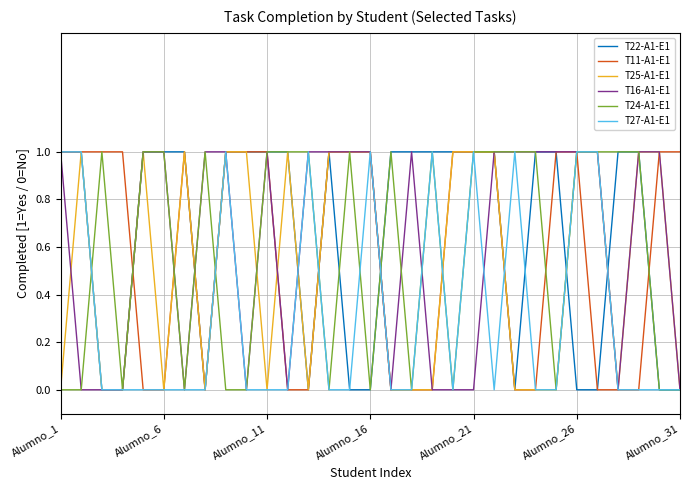

How many lines are shown in the chart?

6